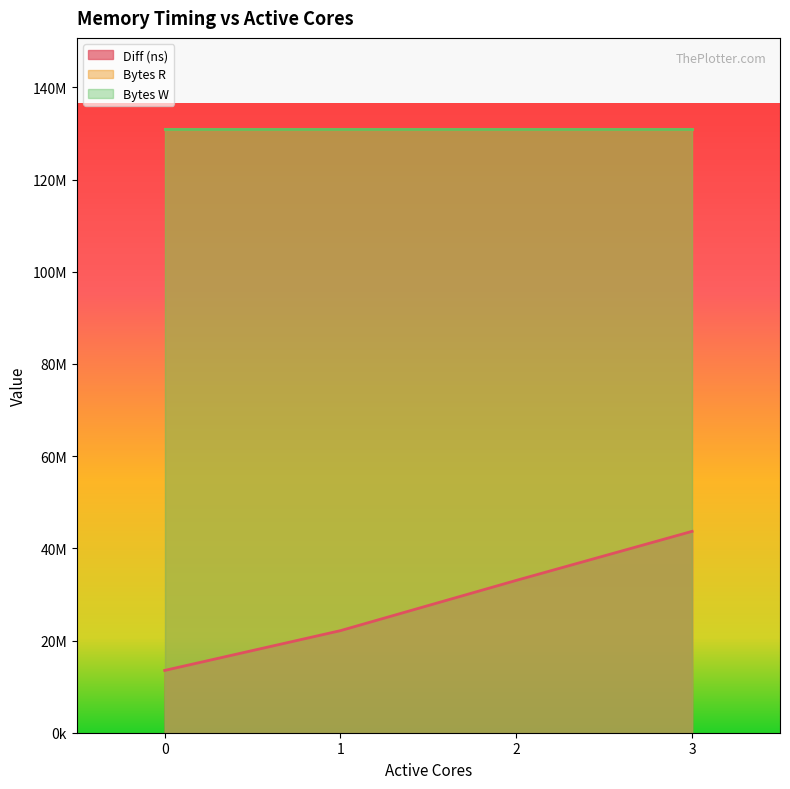

What is the value of the Bytes R point at the 2nd from the left?

131072000